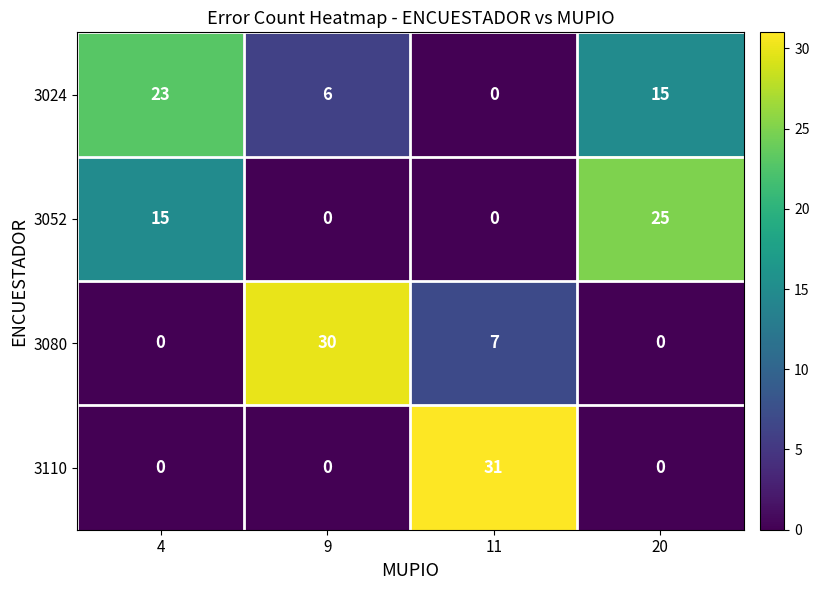

What is the total value across all series at 9?

36